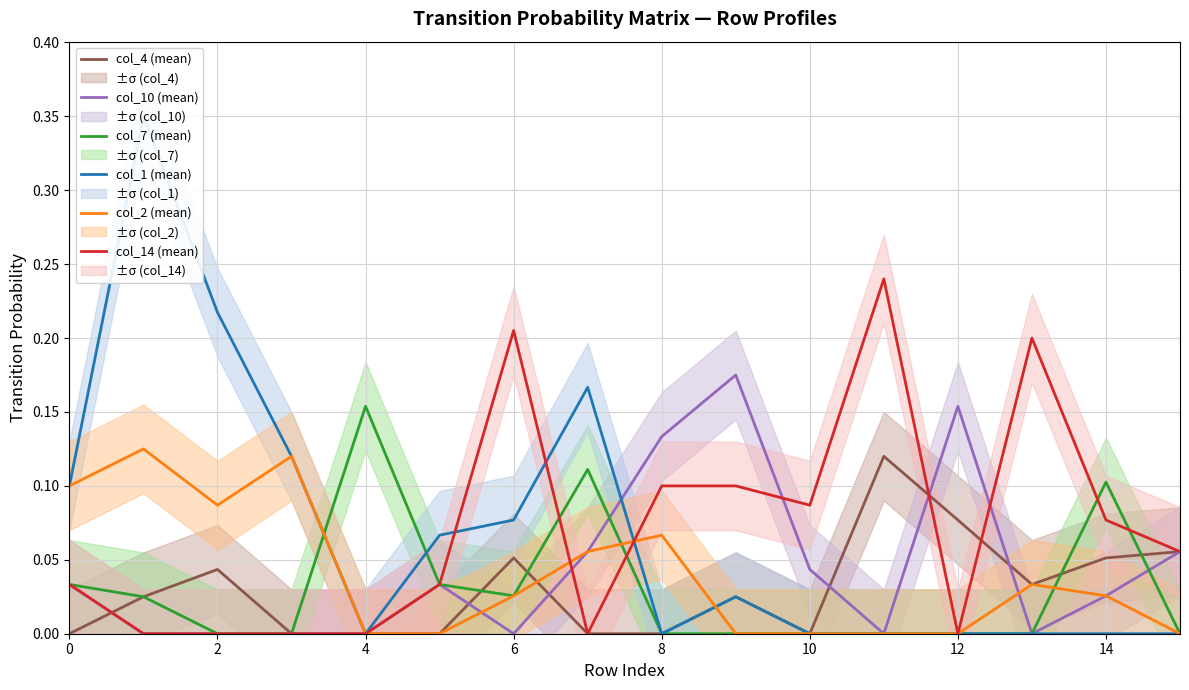

Reading left to right, what are all the values shown in this chart?

col_4 (mean): 0.0	0.0	0.0	0.0	0.0	0.0	0.1	0.0	0.0	0.0	0.0	0.1	0.1	0.0	0.1	0.1
col_10 (mean): 0.0	0.0	0.0	0.0	0.0	0.0	0.0	0.1	0.1	0.2	0.0	0.0	0.2	0.0	0.0	0.1
col_7 (mean): 0.0	0.0	0.0	0.0	0.2	0.0	0.0	0.1	0.0	0.0	0.0	0.0	0.0	0.0	0.1	0.0
col_1 (mean): 0.1	0.4	0.2	0.1	0.0	0.1	0.1	0.2	0.0	0.0	0.0	0.0	0.0	0.0	0.0	0.0
col_2 (mean): 0.1	0.1	0.1	0.1	0.0	0.0	0.0	0.1	0.1	0.0	0.0	0.0	0.0	0.0	0.0	0.0
col_14 (mean): 0.0	0.0	0.0	0.0	0.0	0.0	0.2	0.0	0.1	0.1	0.1	0.2	0.0	0.2	0.1	0.1